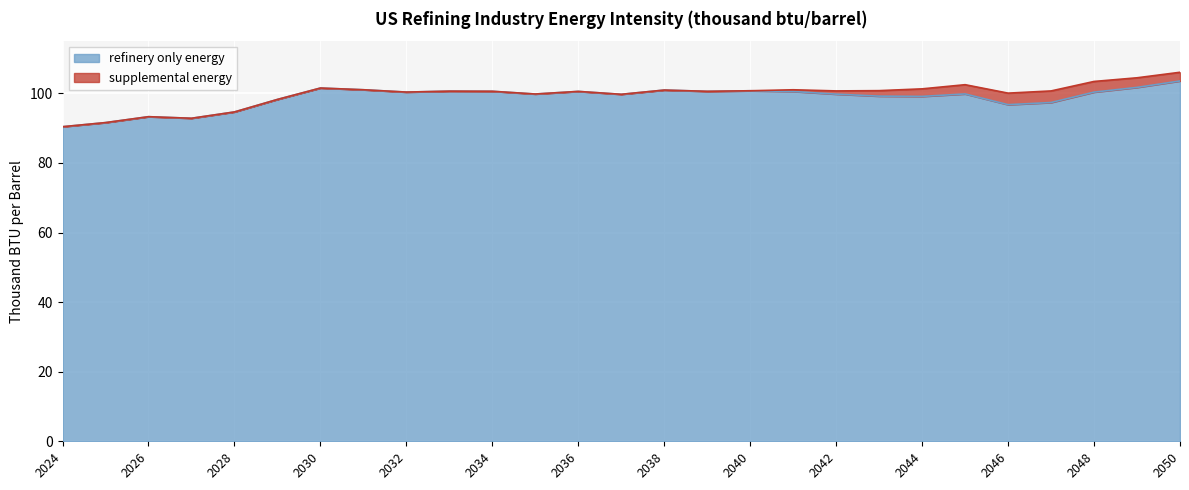

Reading right to left, transcribe all the data shown in this chart.

103.6	101.7	100.4	97.4	96.8	99.8	99.1	99.2	99.8	100.5	100.8	100.6	100.9	99.7	100.6	99.8	100.6	100.6	100.4	101.0	101.5	98.3	94.7	92.8	93.3	91.6	90.4